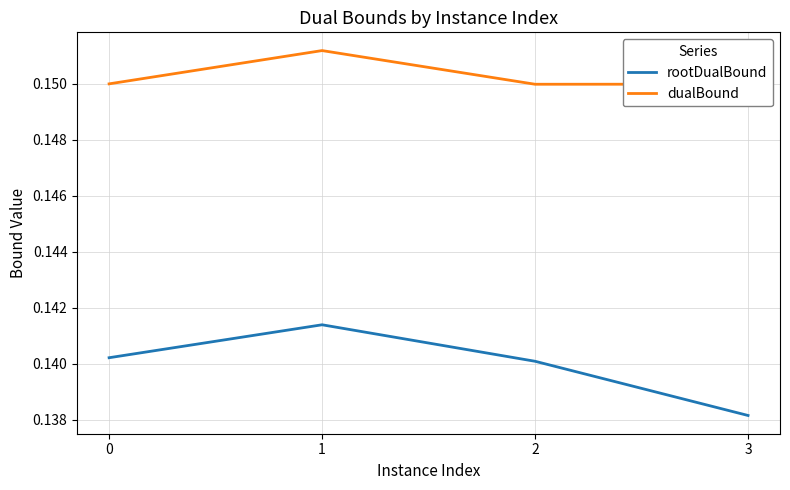

Count the number of data series in this chart.

2